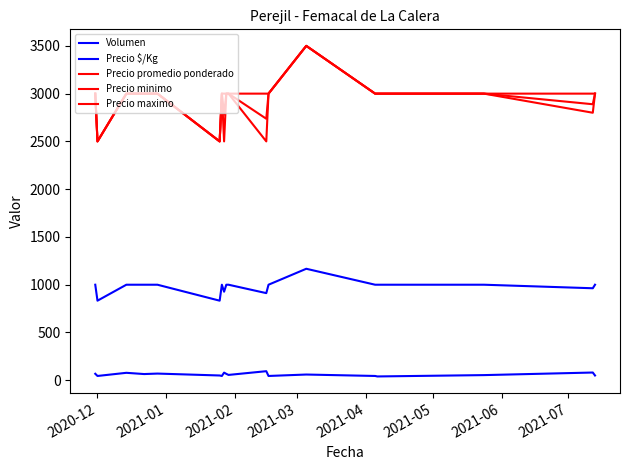

How many values in the Precio promedio ponderado series are below 3000?

5